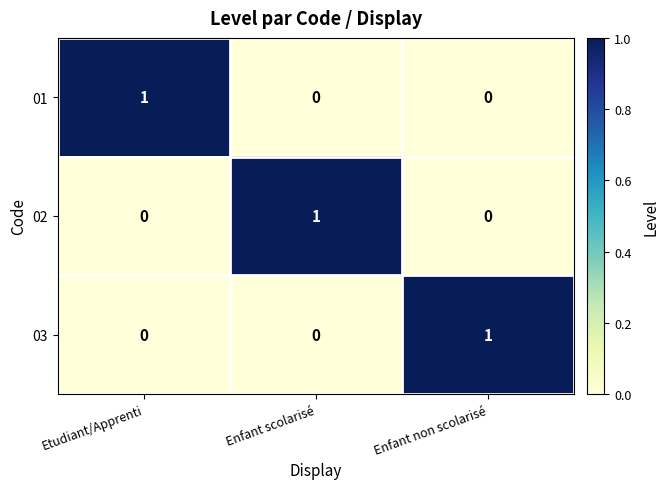

How many 03 values are between 0 and 1?

3